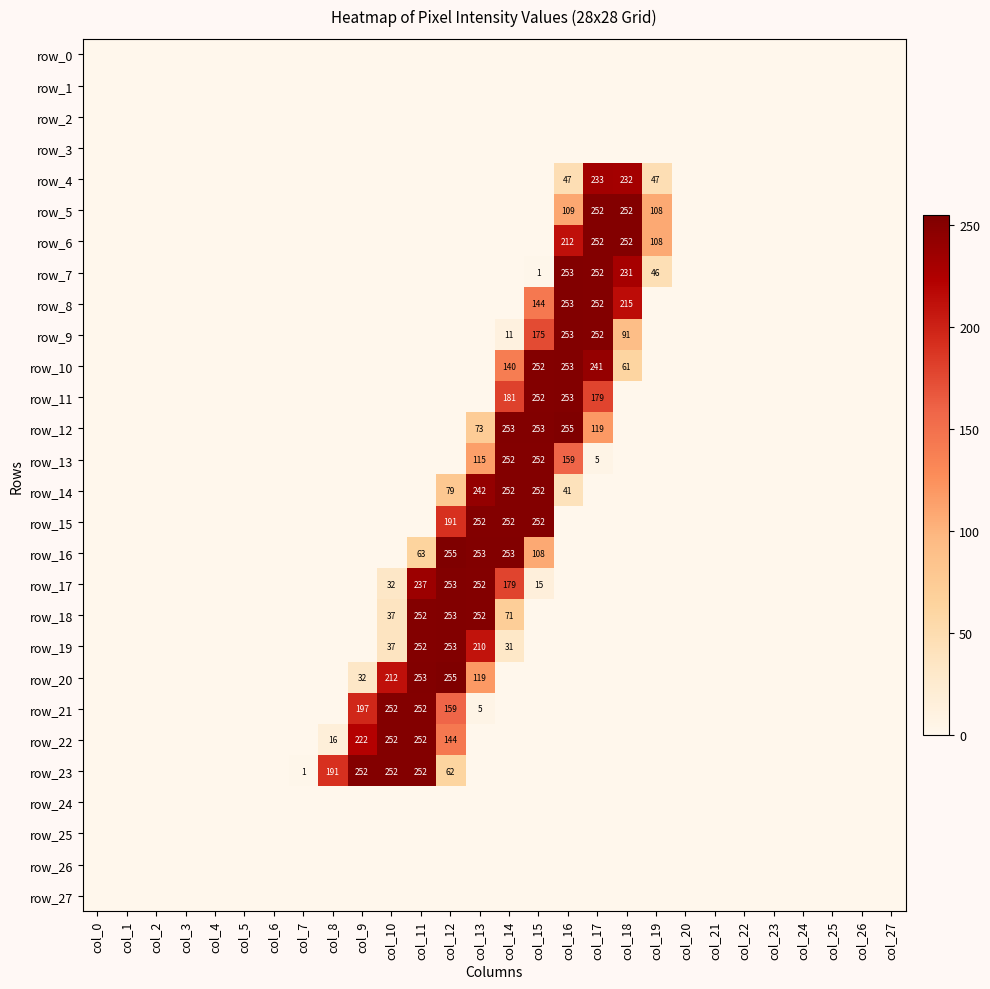

Between col_9 and col_17, which series saw the biggest shift?

row_5